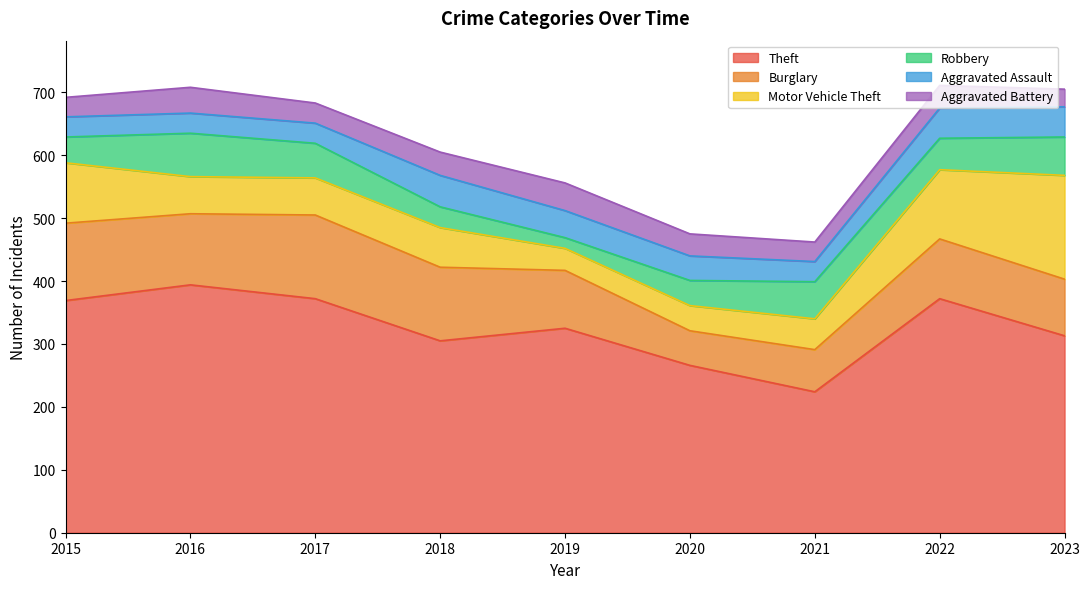

Rank the series at 2021 from lowest to highest value.

Aggravated Battery, Aggravated Assault, Motor Vehicle Theft, Robbery, Burglary, Theft